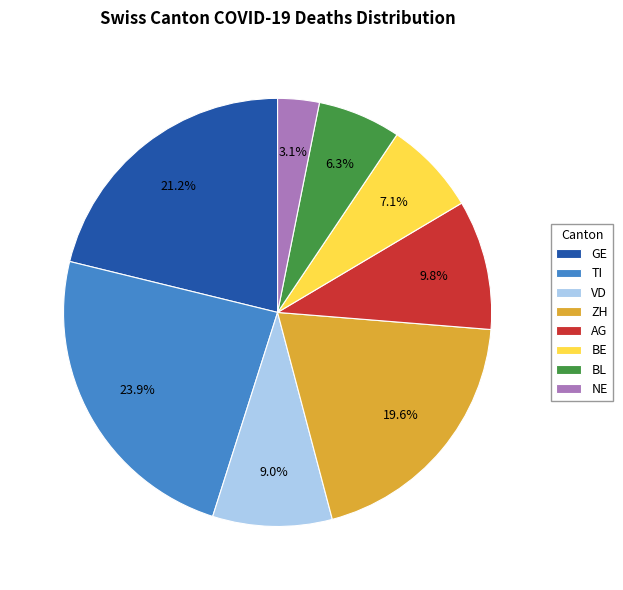

What portion of the pie excludes TI?

76.1%